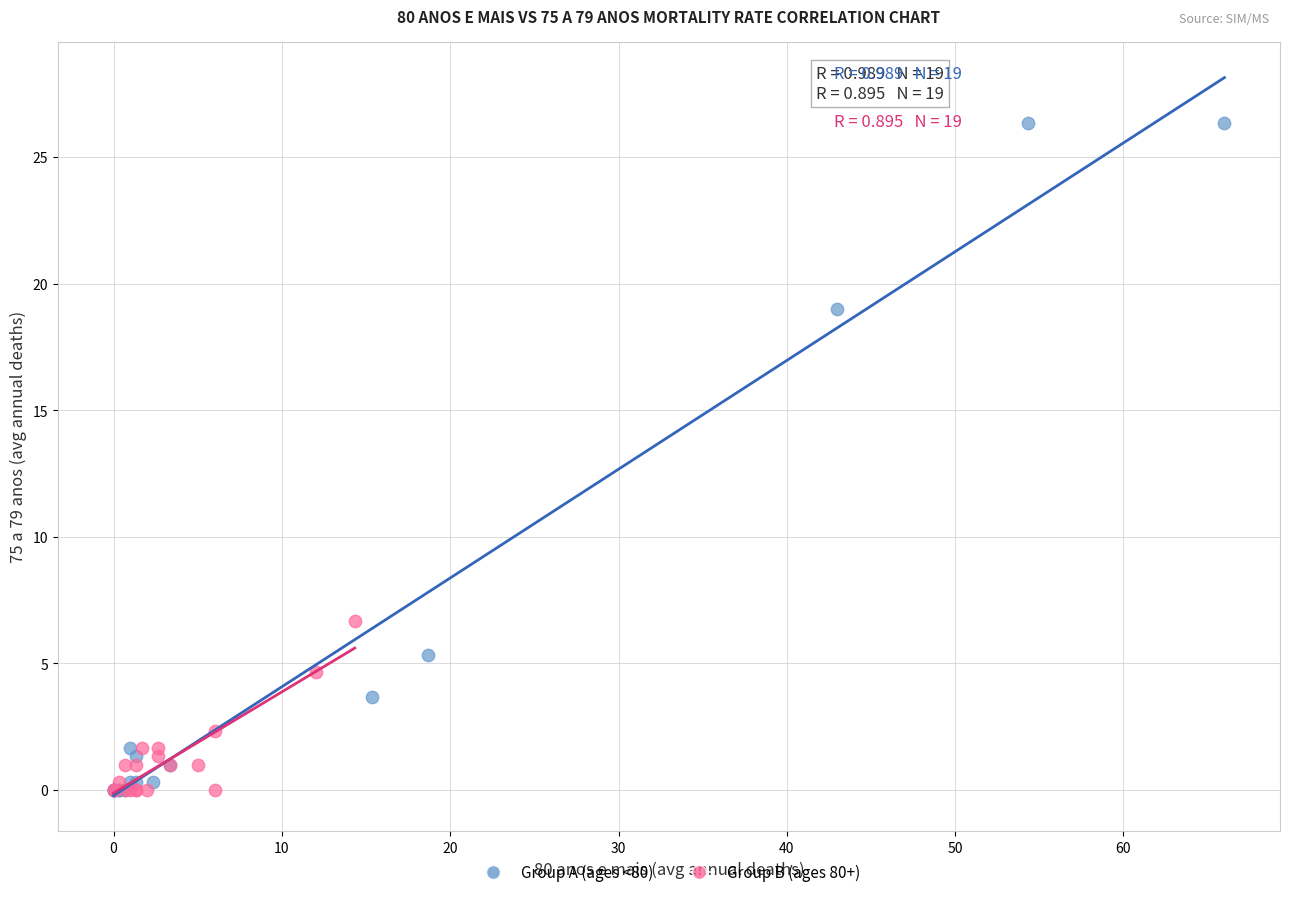

Which series reaches the maximum Y coordinate?

Group A (ages <80)